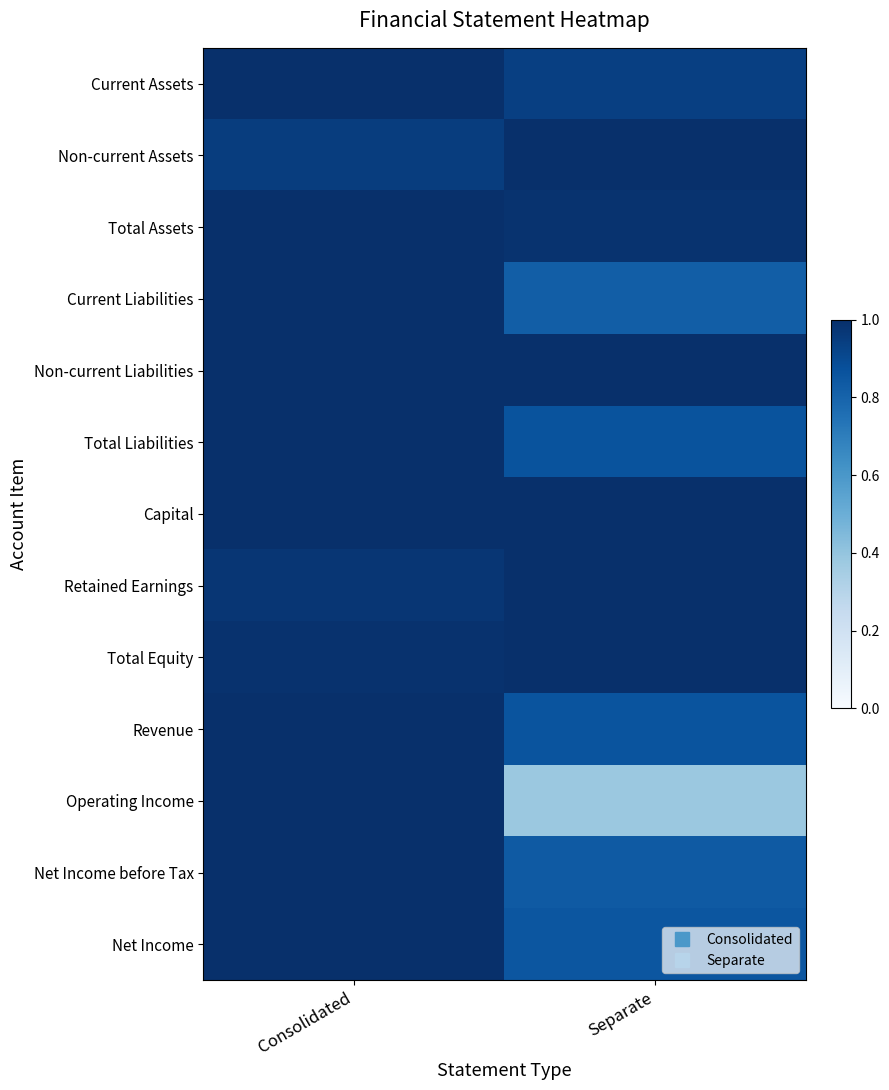

What is the total value across all series at Consolidated?

12.9